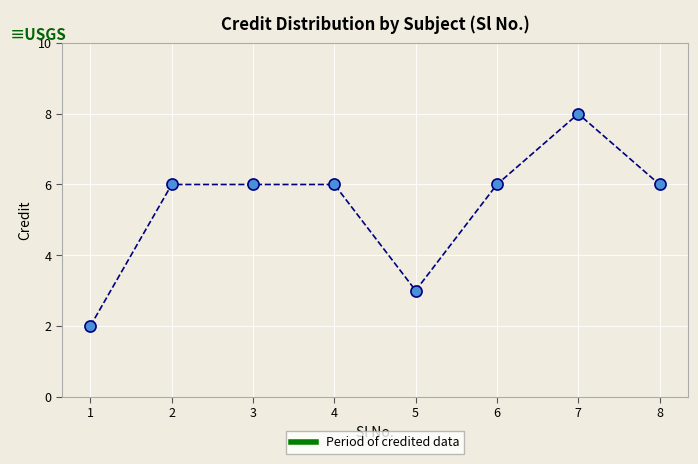

The chart shows a value of 3 at 1. True or false?

False